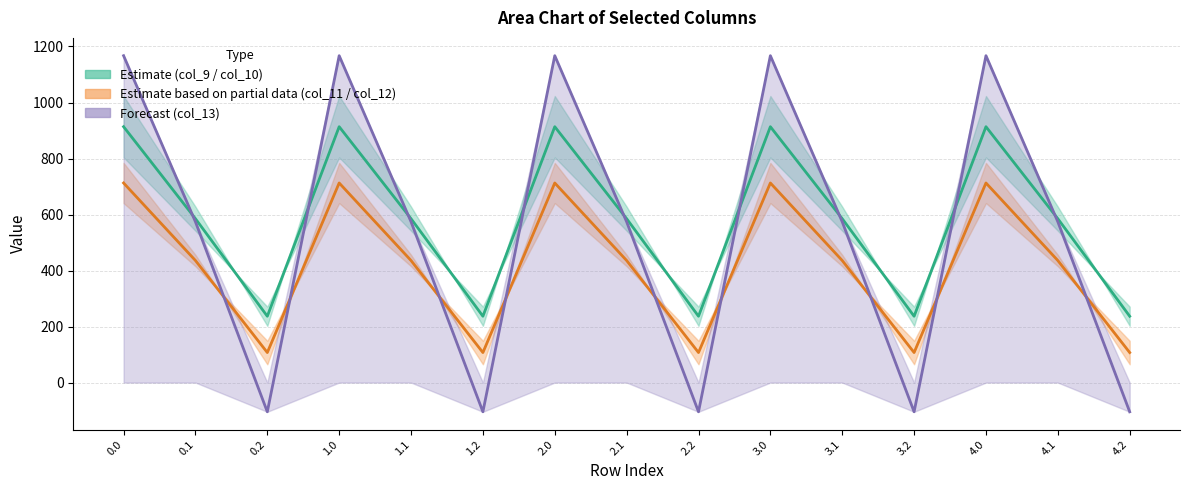

The value of col_13 line at 2.0 is 1167.2. True or false?

True